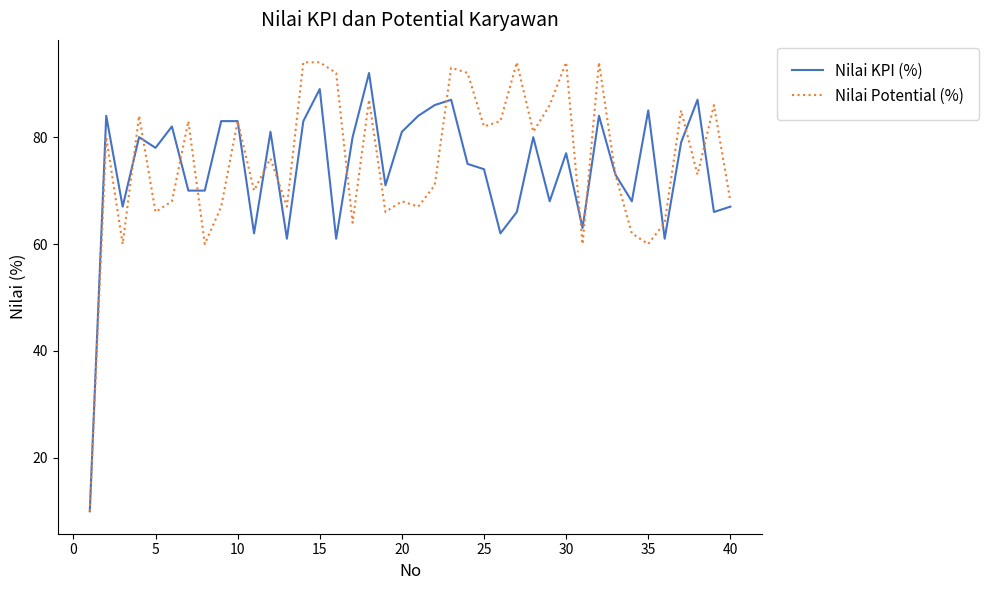

Reading left to right, transcribe all the data shown in this chart.

Nilai KPI (%): 10	84	67	80	78	82	70	70	83	83	62	81	61	83	89	61	80	92	71	81	84	86	87	75	74	62	66	80	68	77	63	84	73	68	85	61	79	87	66	67
Nilai Potential (%): 10	80	60	84	66	68	83	60	67	83	70	76	67	94	94	92	64	87	66	68	67	71	93	92	82	83	94	81	86	94	60	94	73	62	60	64	85	73	86	68